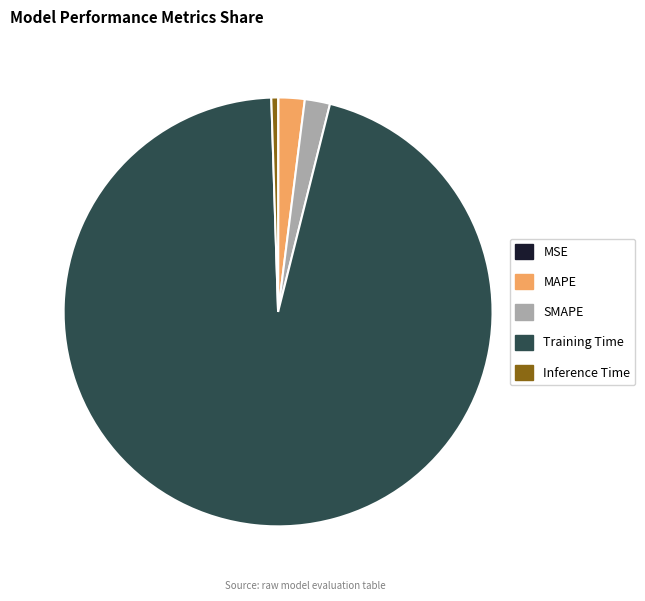

Is the sum of Inference Time and SMAPE greater than half?

No